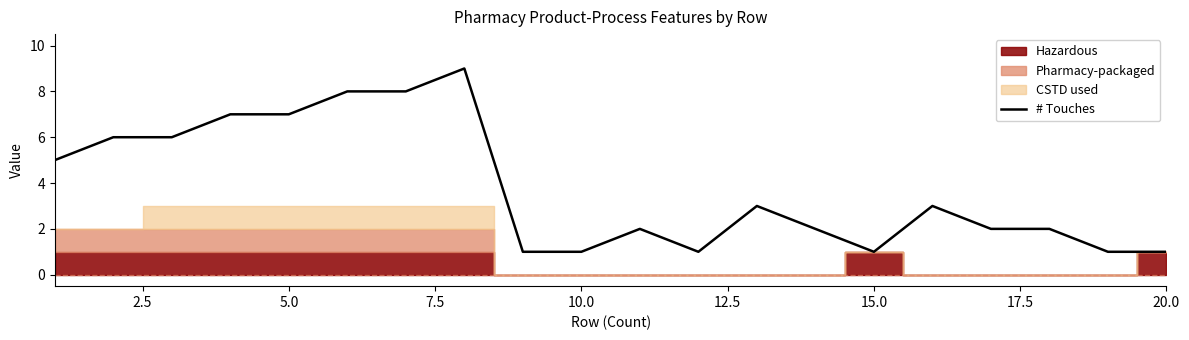

How many values are below 3?

10